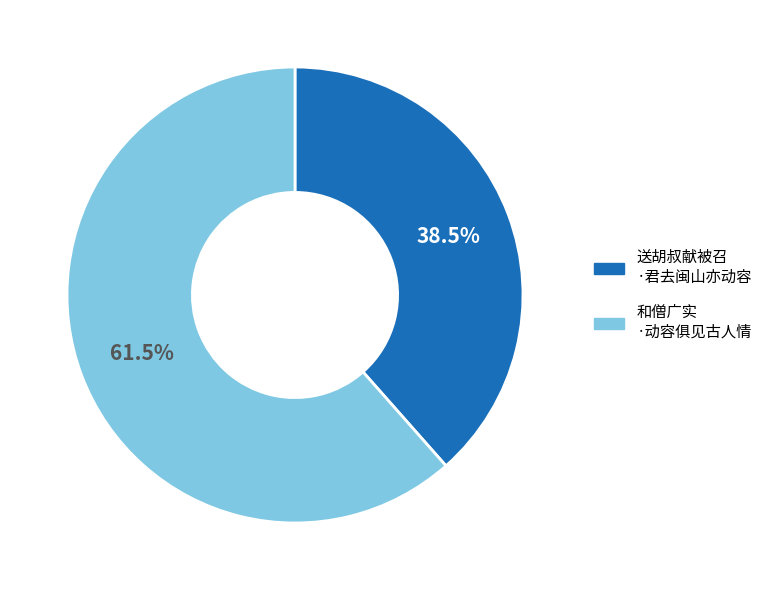

Is there any slice that represents more than half of the pie?

Yes